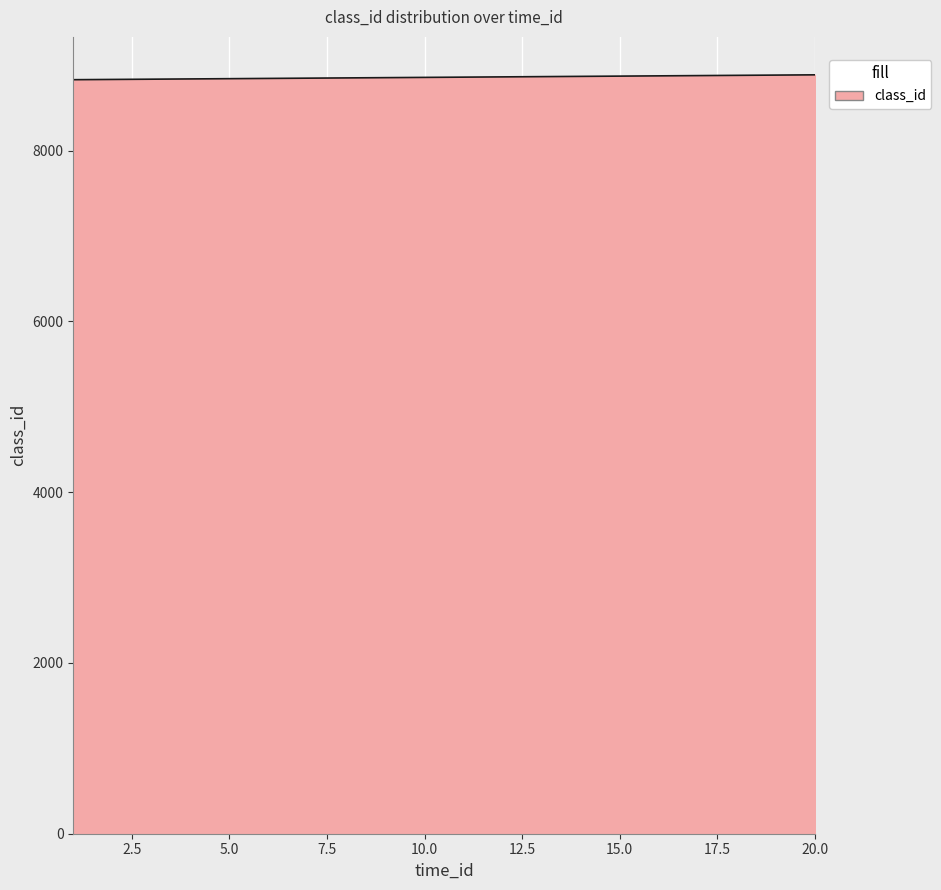

What is the greatest value displayed?

8888